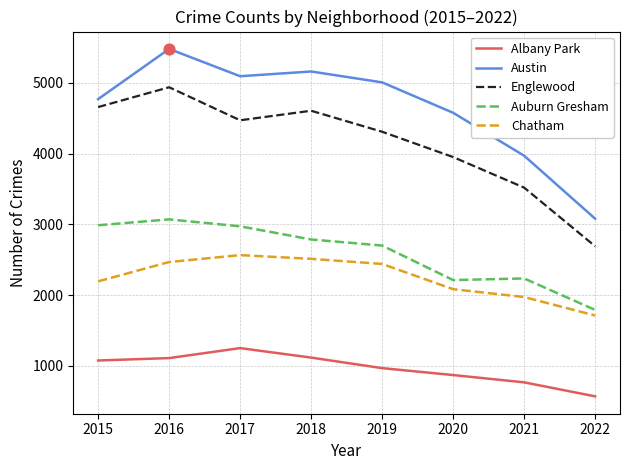

At which category is the sum across all series the highest?

2016